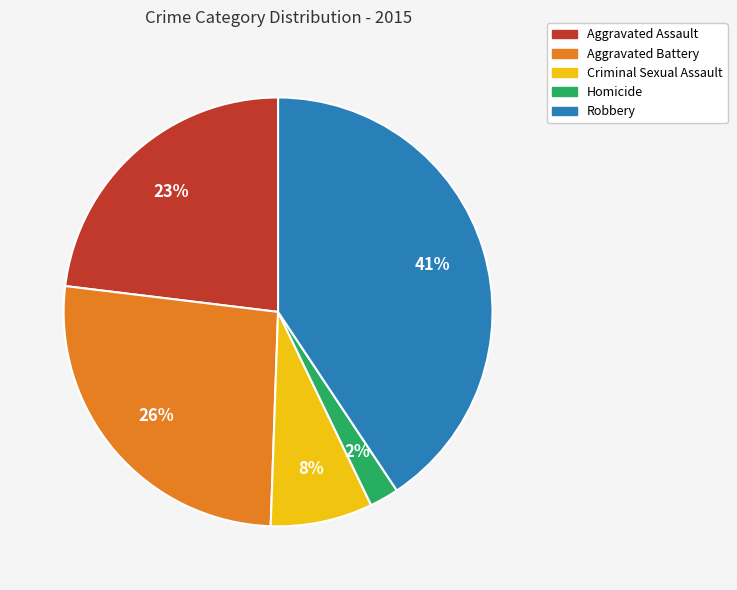

Is Homicide the majority of the pie?

No